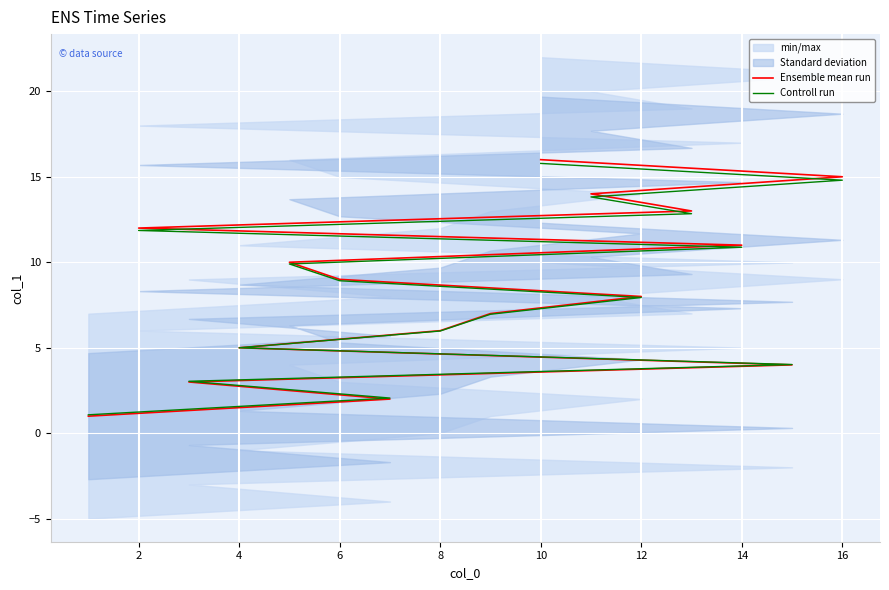

Which series has the largest range (max minus min)?

Ensemble mean run